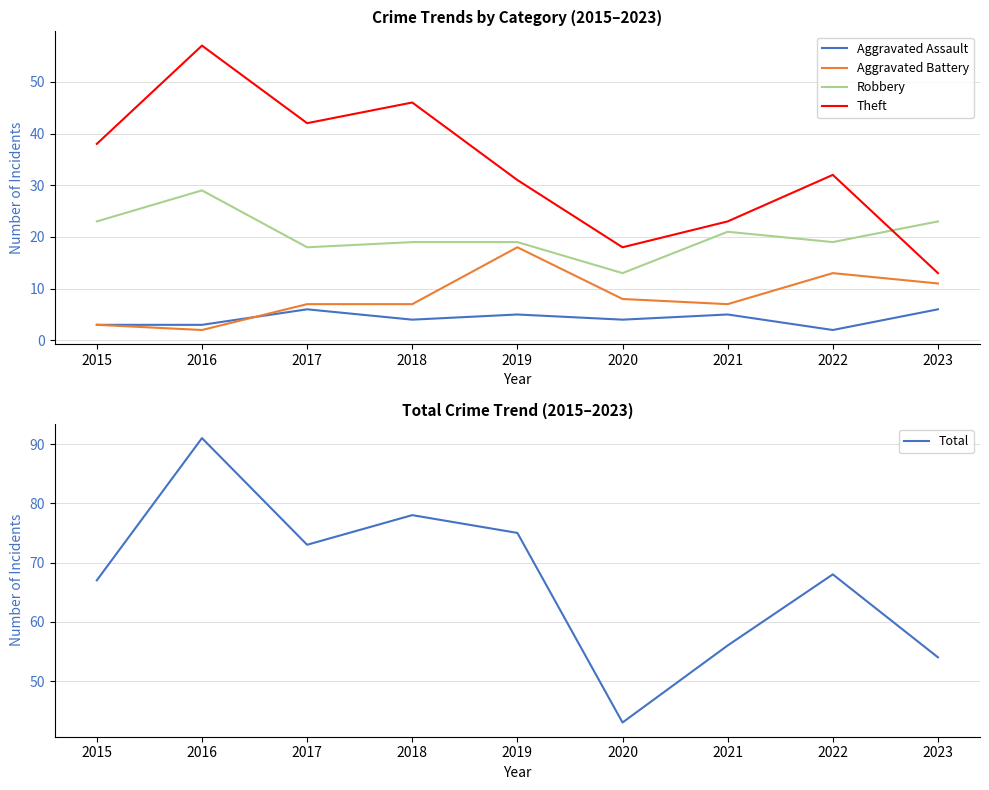

Rank the series at 2019 from highest to lowest value.

Total, Theft, Robbery, Aggravated Battery, Aggravated Assault